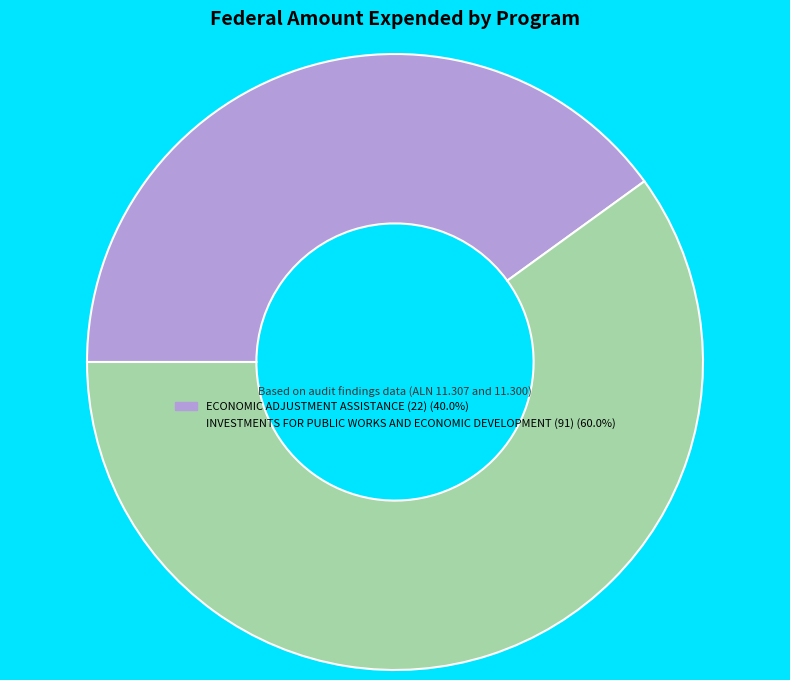

What is the majority slice?

INVESTMENTS FOR PUBLIC WORKS AND ECONOMIC DEVELOPMENT (91)